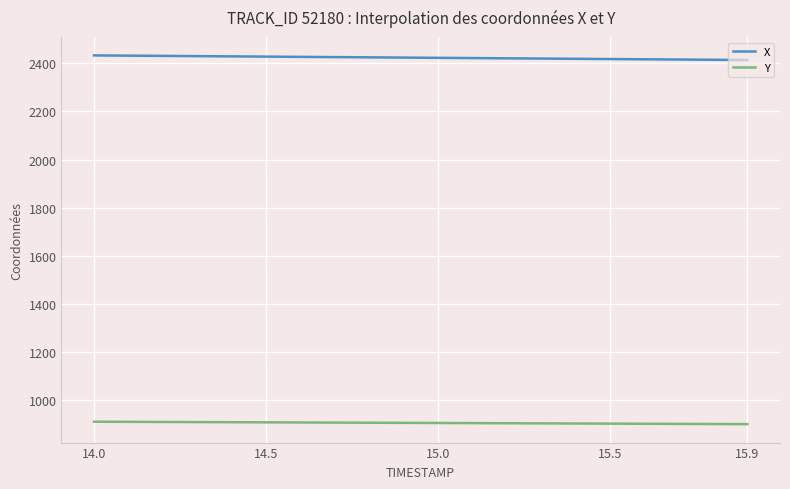

What are all the series names shown in the legend?

X, Y